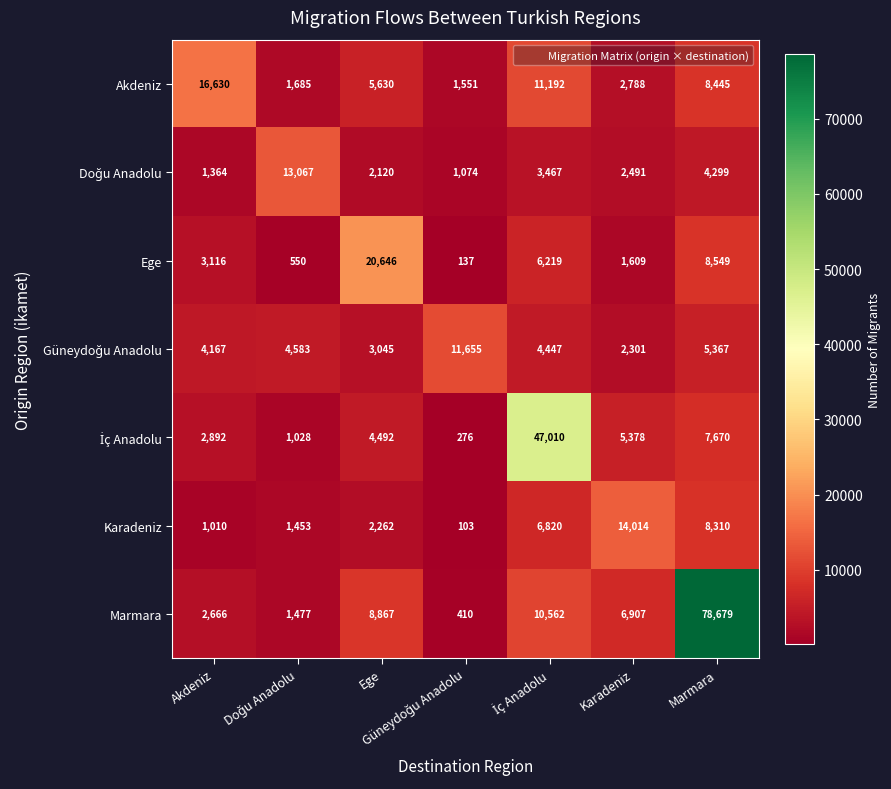

What is the difference between the maximum and second lowest values in the Akdeniz series?

14945